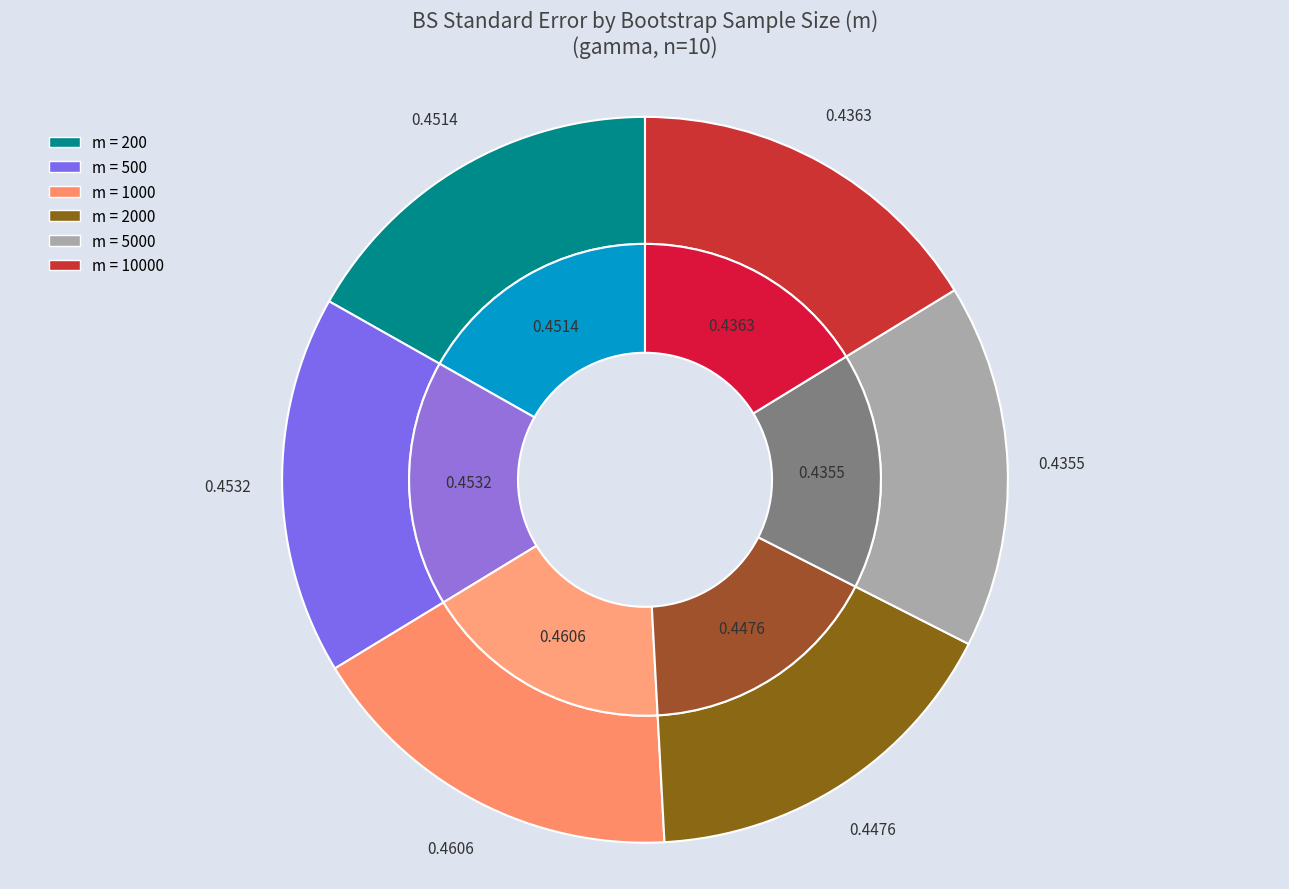

Does 5000 represent more than half of the total?

No